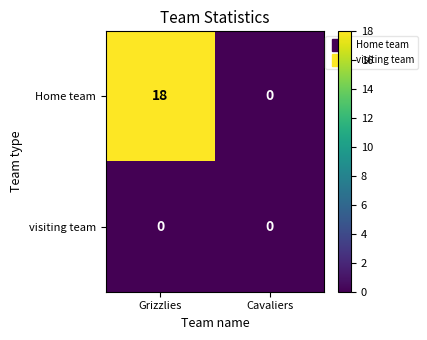

Count the number of categories in the chart.

2